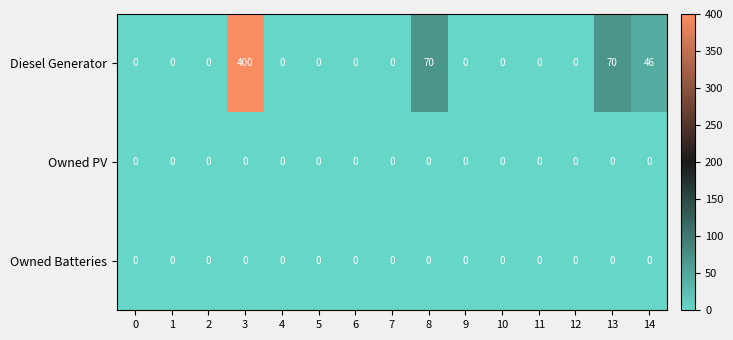

Which series has the largest total across all categories?

Diesel Generator